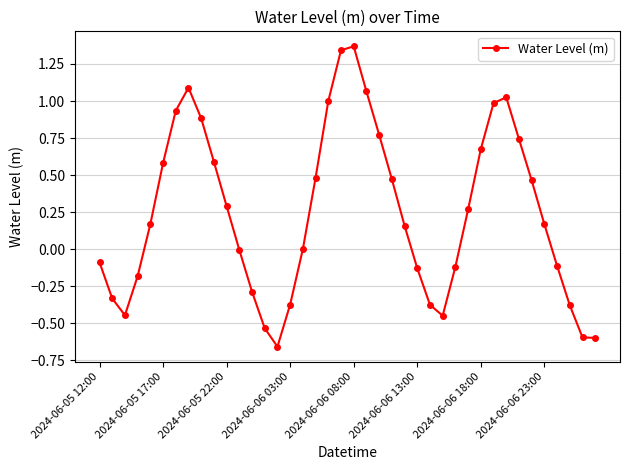

What is the value of the 6th point from the left?

0.6